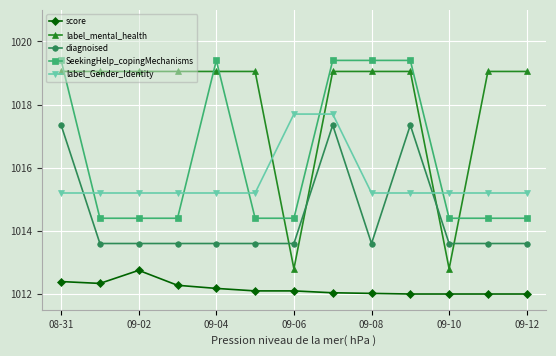

What is the sum of all diagnoised values?

13188.1